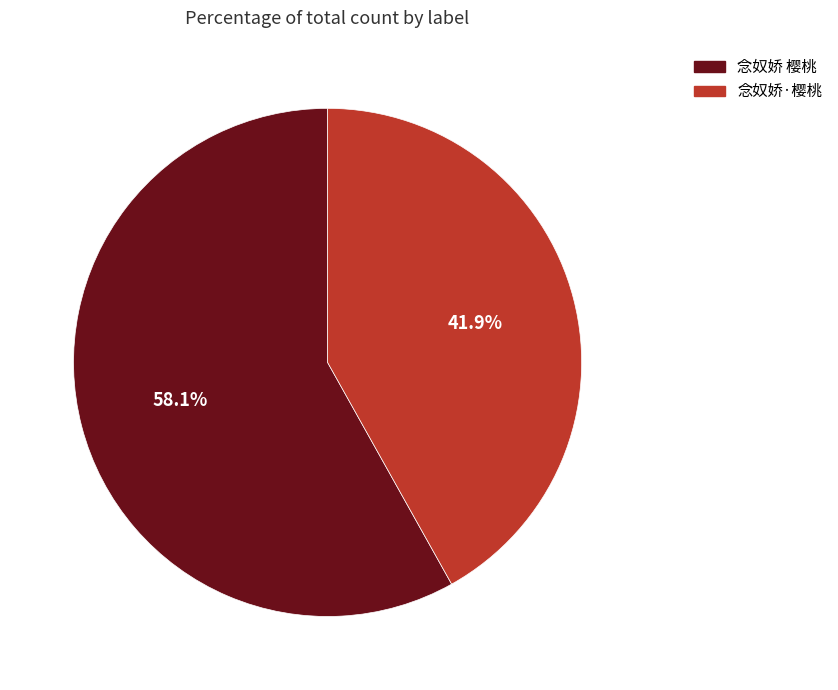

Rank the categories by value from highest to lowest.

念奴娇 樱桃, 念奴娇·樱桃